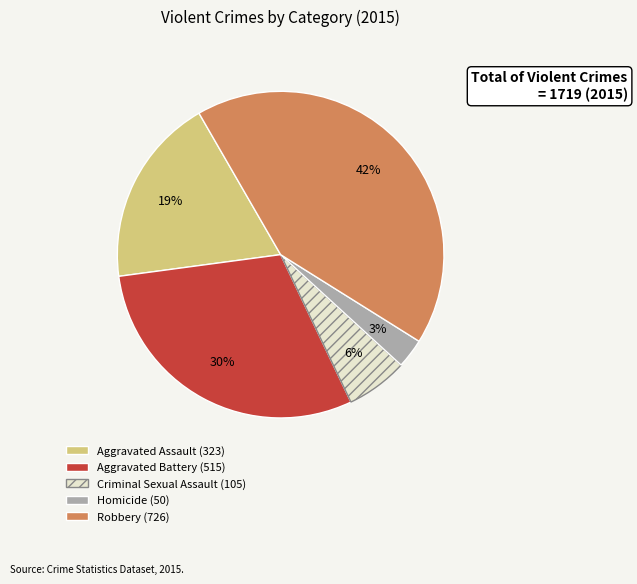

True or false: Robbery accounts for 42% of the total.

True